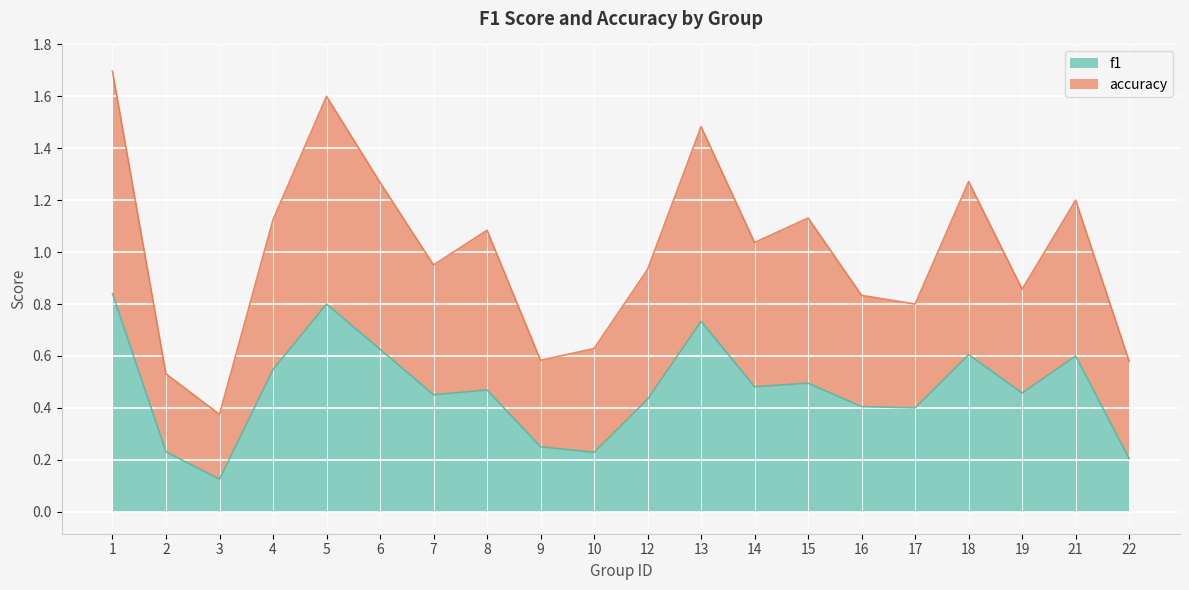

Does the chart display data point markers on the line(s)?

No